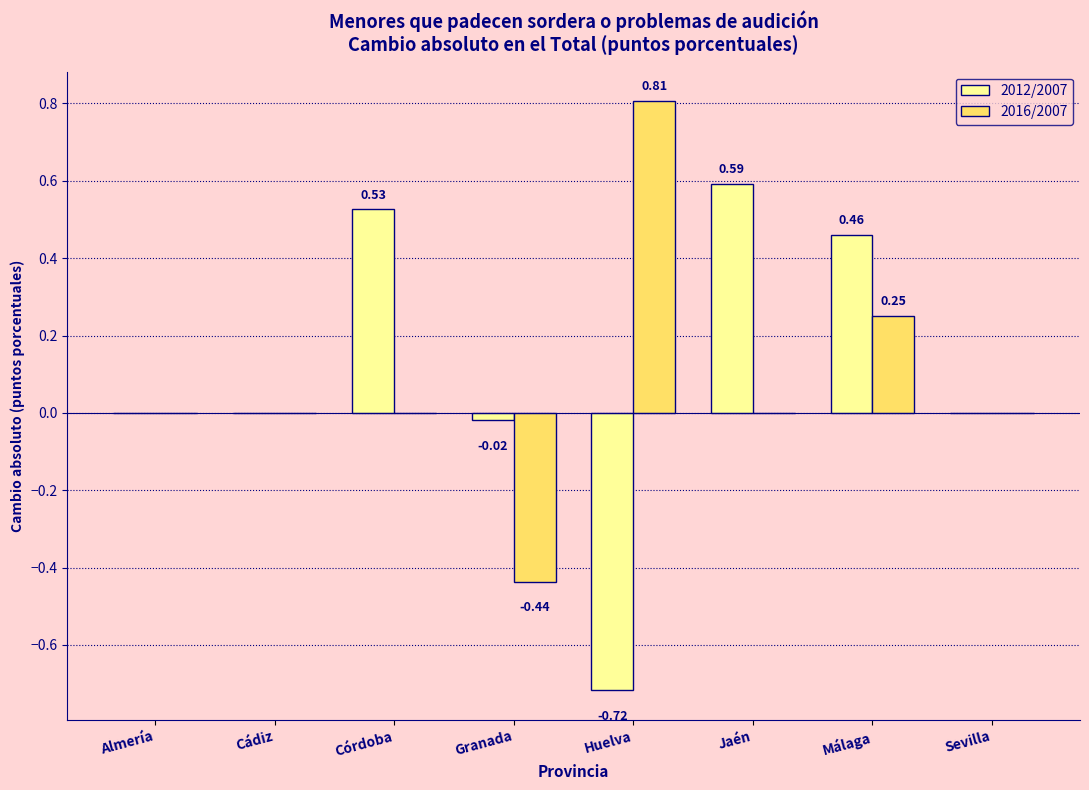

Which series has the largest total across all categories?

2012/2007